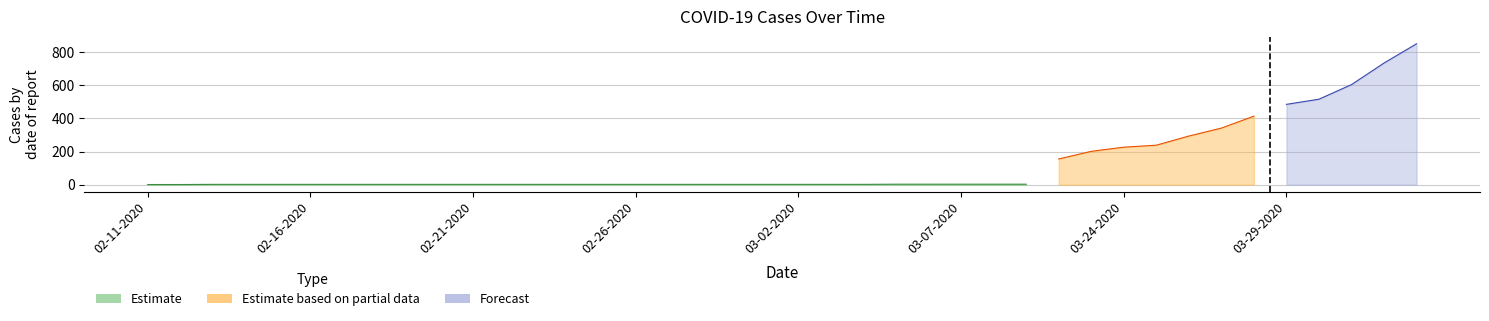

What position from the right is 02-22-2020?

29